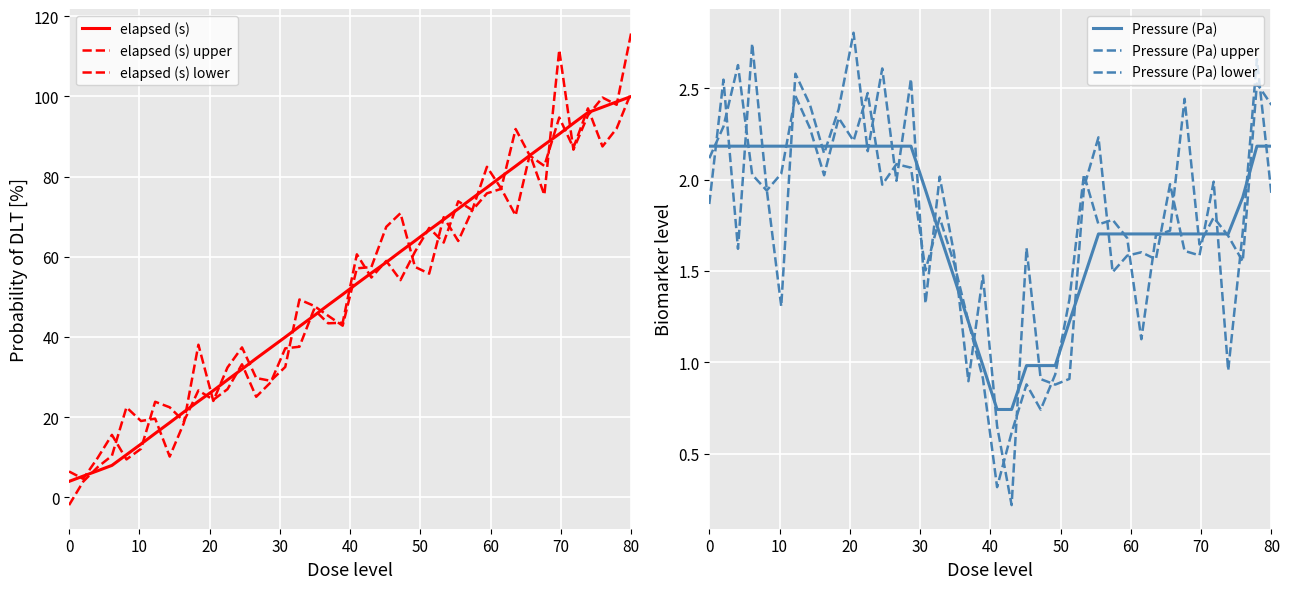

True or false: elapsed (s) lower has more than 1 interior local peaks.

True